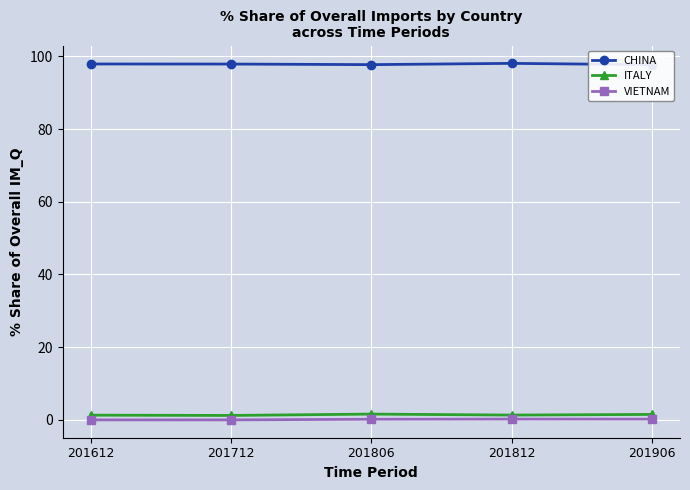

Where is CHINA nearest to the value 97?

201906